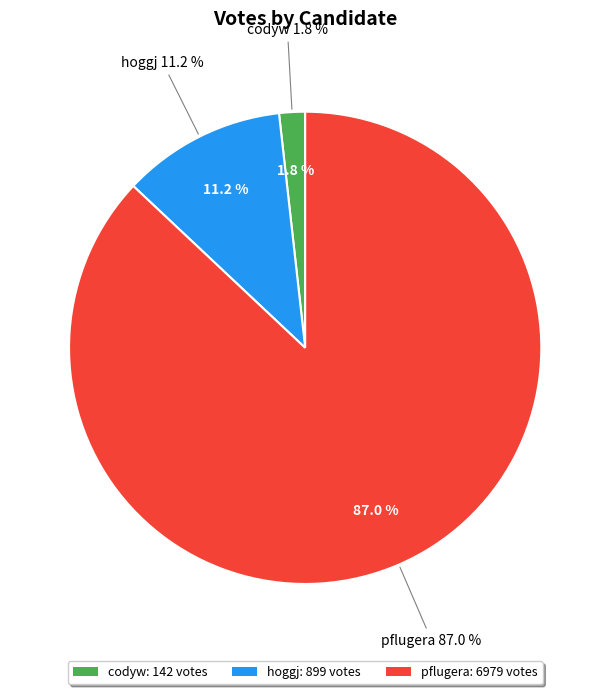

Combined, do pflugera and codyw account for over 50%?

Yes